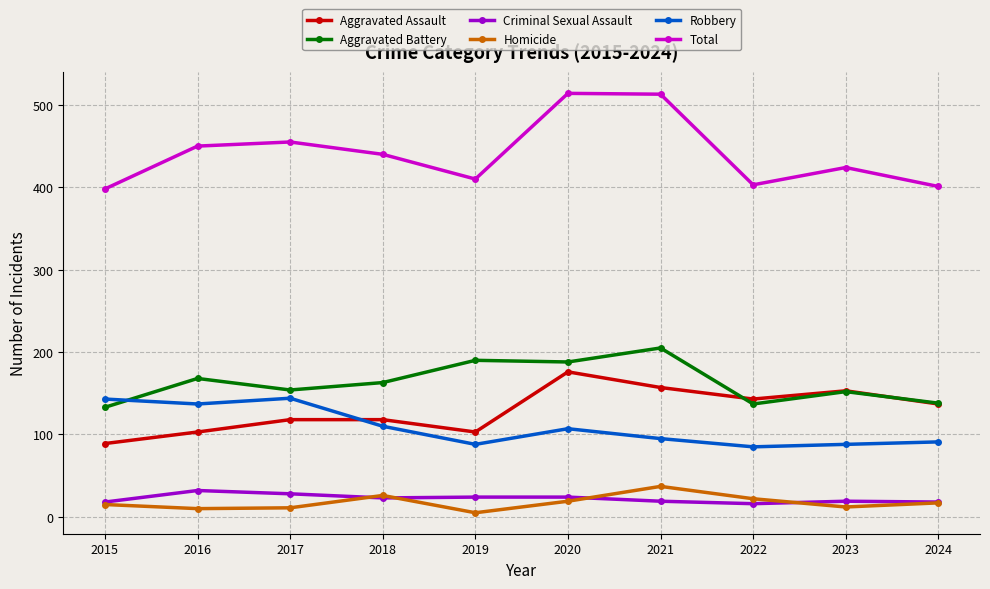

How many data points in Aggravated Battery are less than 163?

5